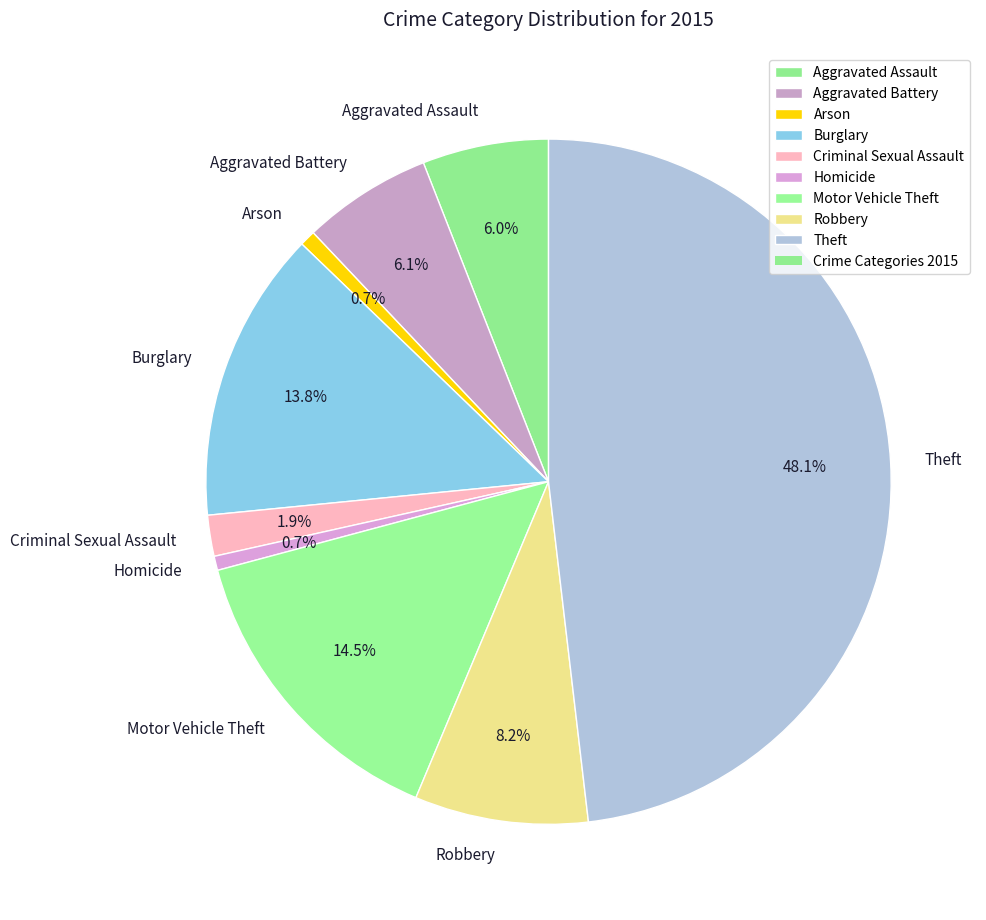

Is it true that Homicide is 11% of the pie?

False